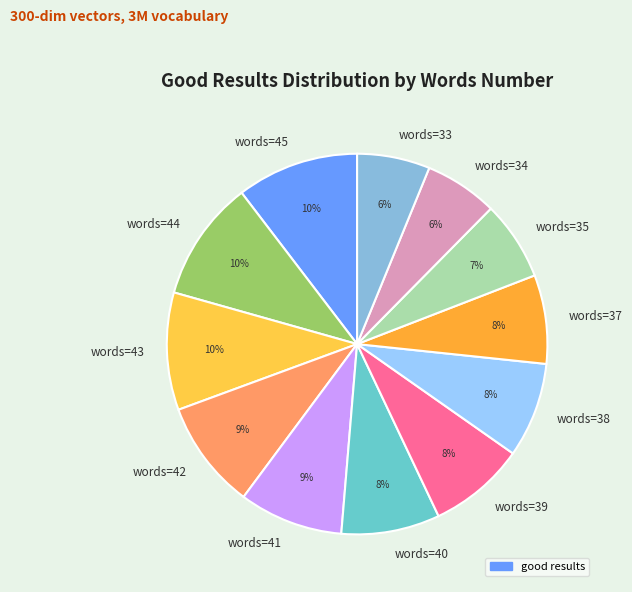

Is there any slice that represents more than half of the pie?

No